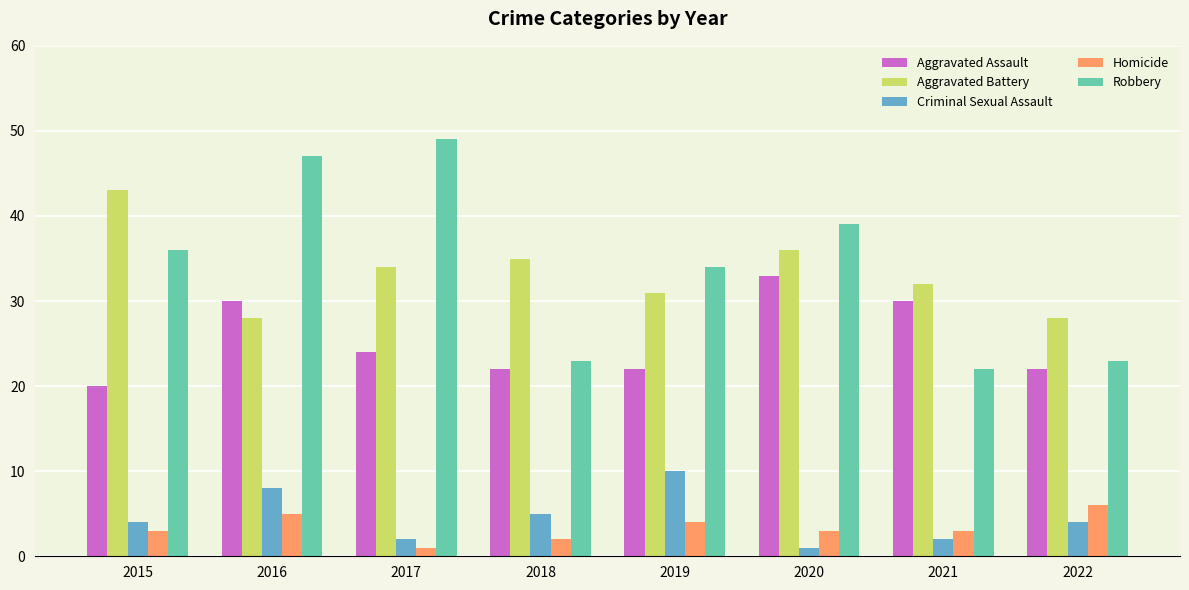

Reading right to left, extract all data points from this chart.

Aggravated Assault: 22	30	33	22	22	24	30	20
Aggravated Battery: 28	32	36	31	35	34	28	43
Criminal Sexual Assault: 4	2	1	10	5	2	8	4
Homicide: 6	3	3	4	2	1	5	3
Robbery: 23	22	39	34	23	49	47	36